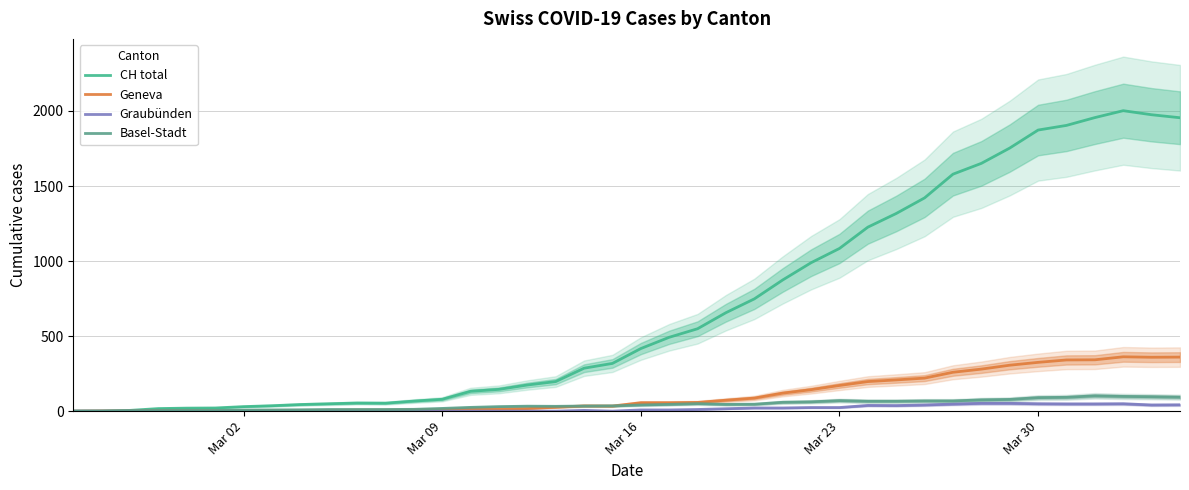

True or false: CH total and Graubünden cross at least once.

False